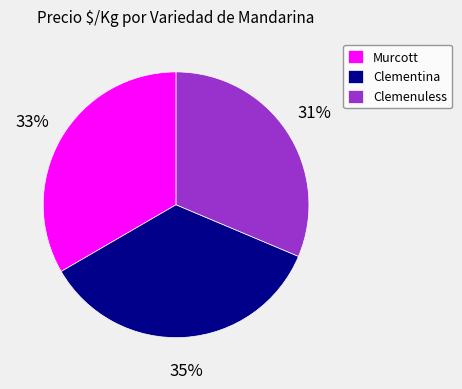

Which has a higher value, Clemenuless or Clementina?

Clementina